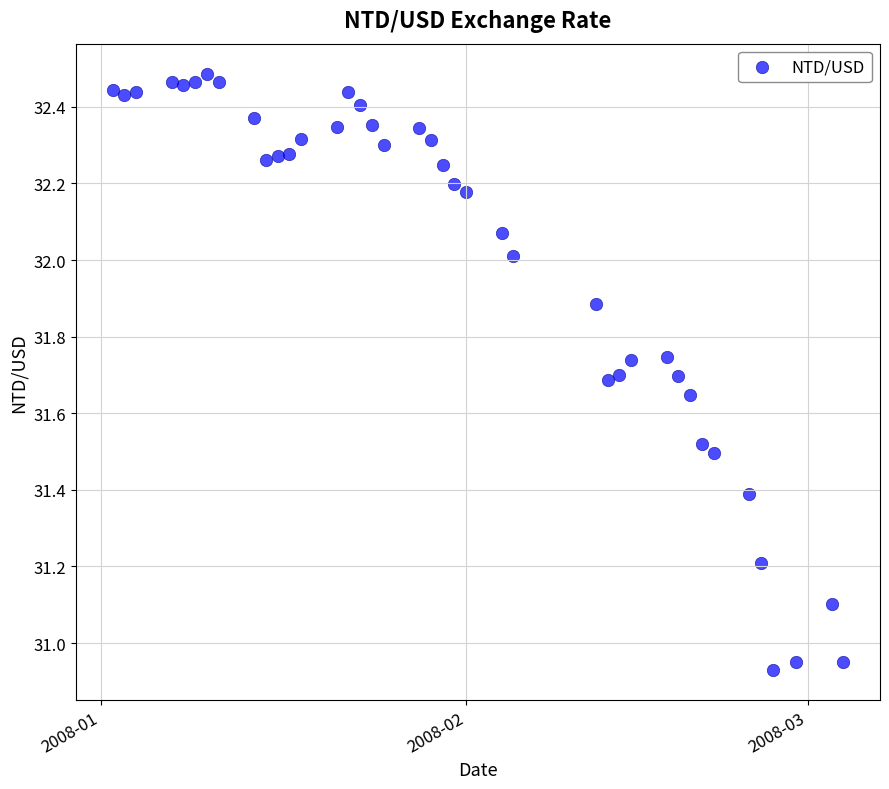

What is the range of Y values (max minus min)?

1.6